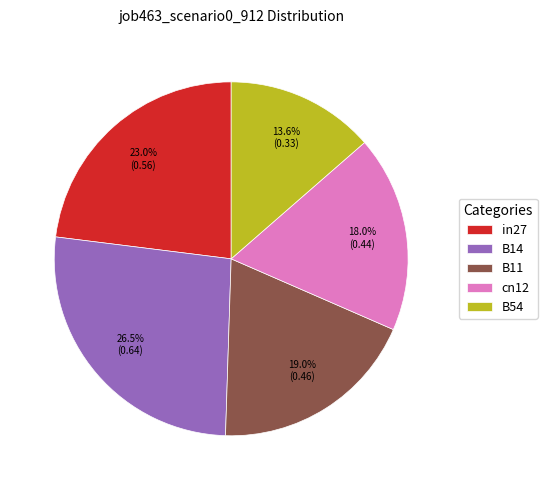

To the nearest percent, what percentage of the pie is cn12?

18%